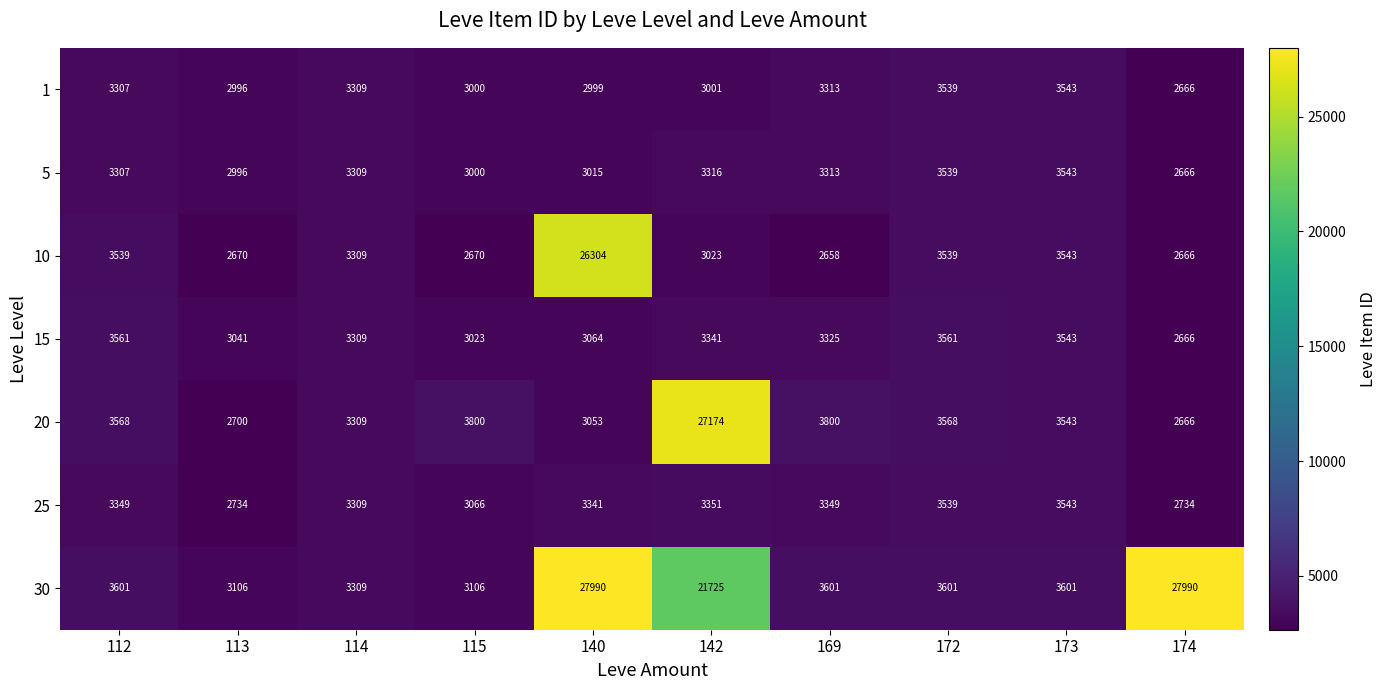

Which series changed the most between 142 and 174?

20